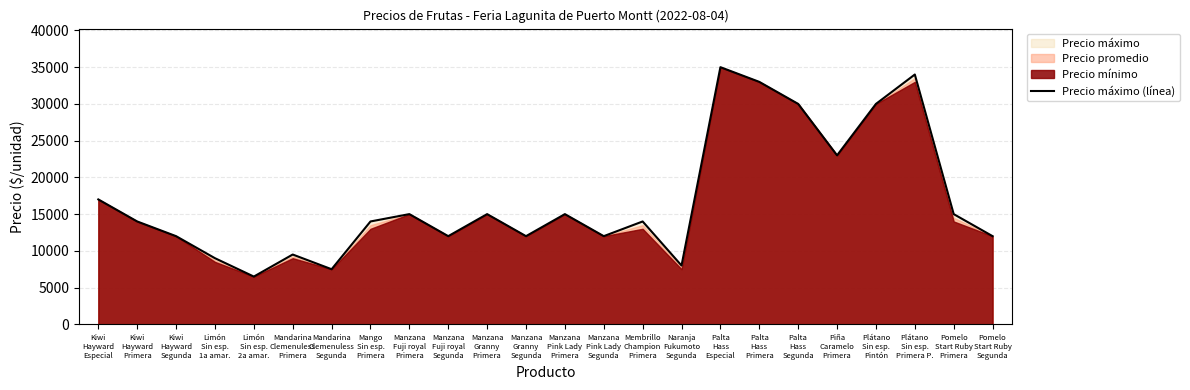

What is the sum of the values at Limón
Sin esp.
2a amar. and Kiwi
Hayward
Primera?

20500